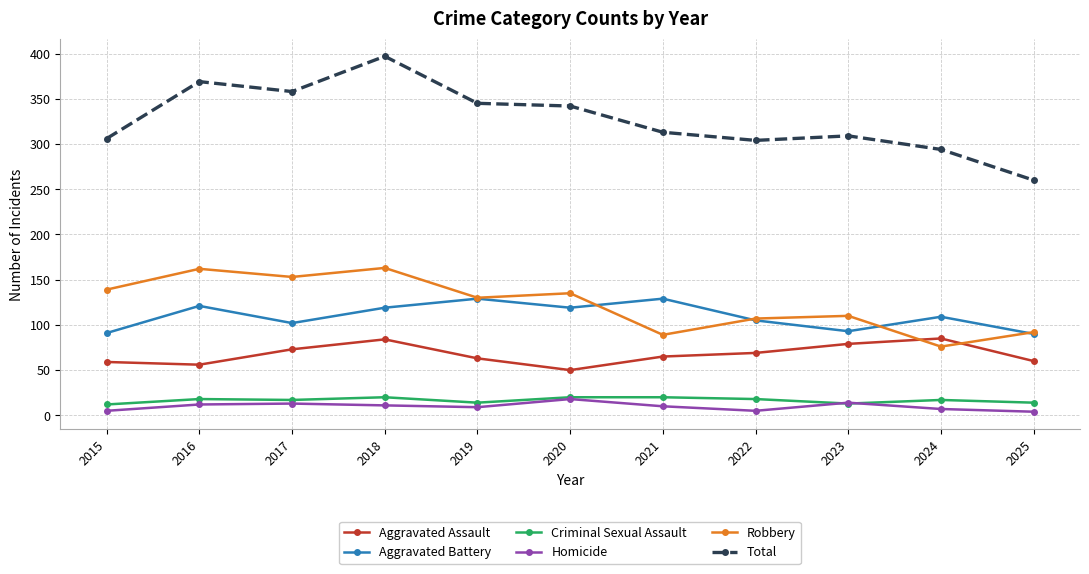

What are all the series names shown in the legend?

Aggravated Assault, Aggravated Battery, Criminal Sexual Assault, Homicide, Robbery, Total